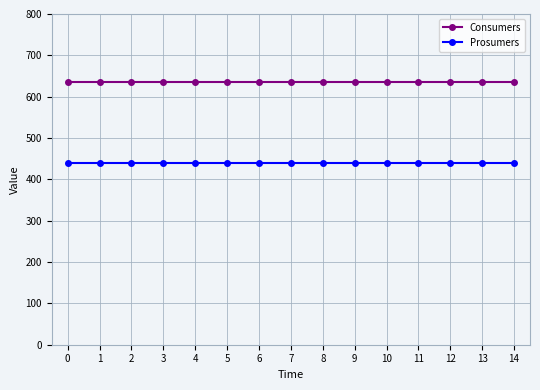

What is the minimum value for Consumers?

635